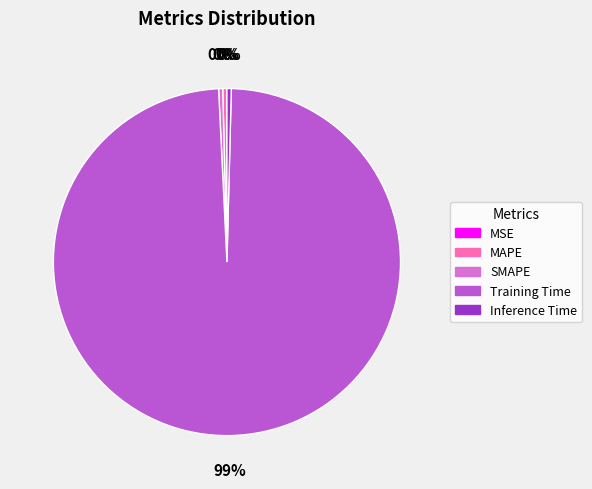

Is there any slice that represents more than half of the pie?

Yes